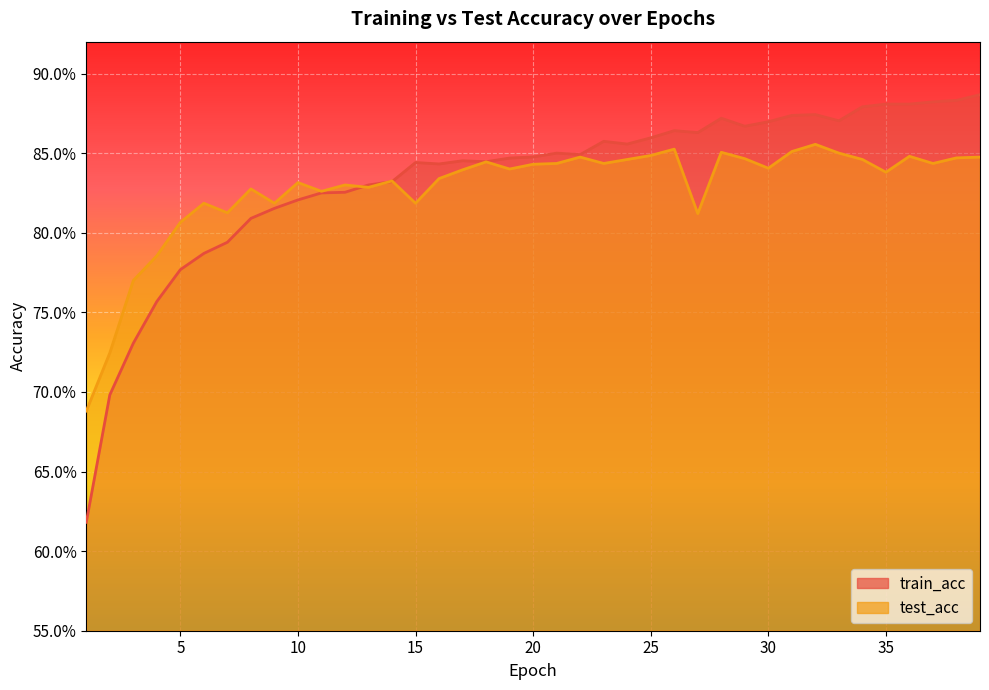

The value of test_acc at 35 is 0.8. True or false?

True